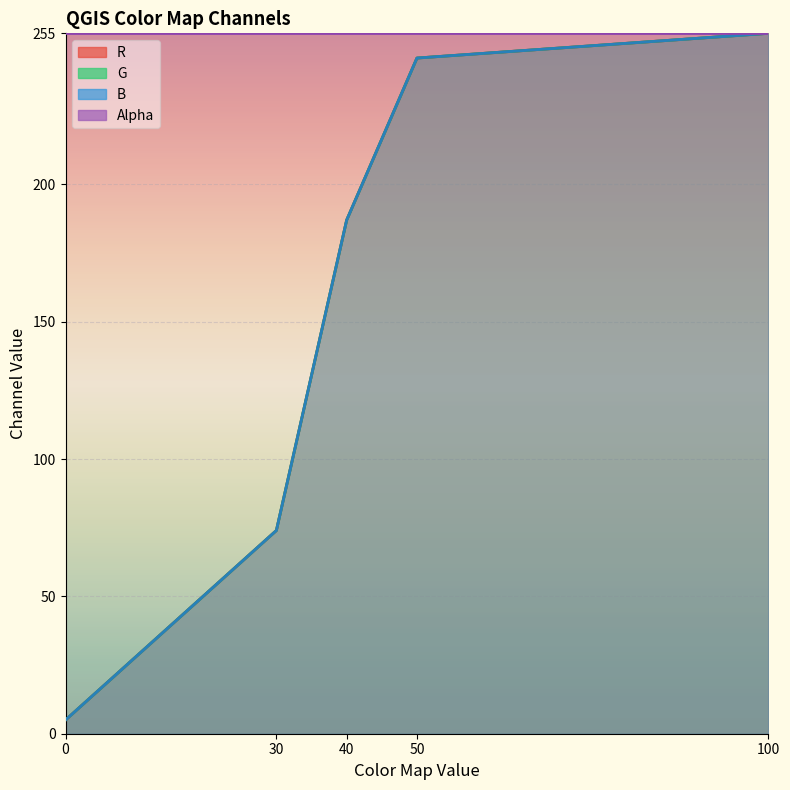

Which series has the largest range (max minus min)?

R